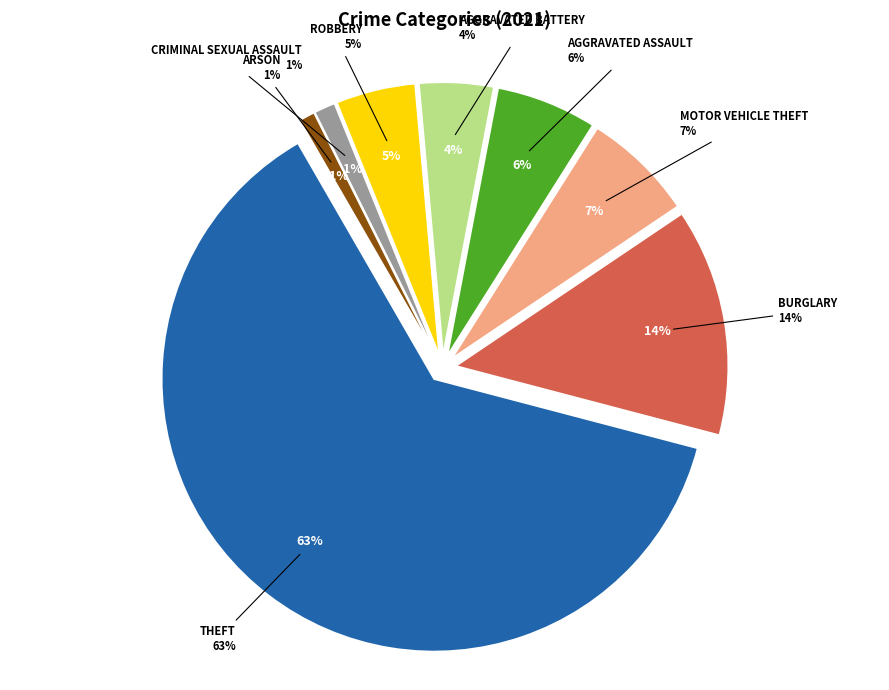

What is the majority slice?

Theft